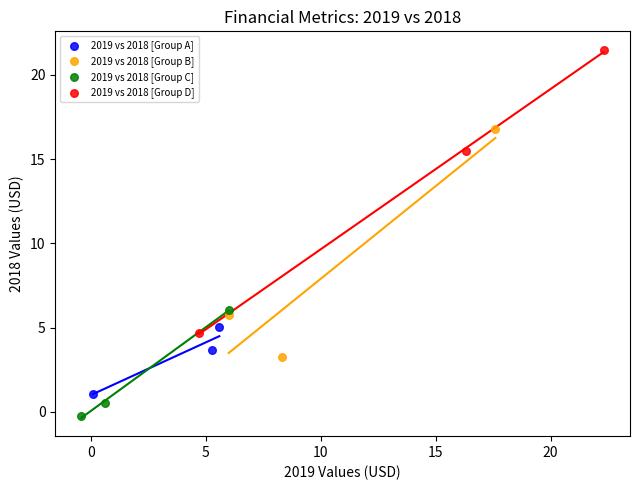

Which series contains the highest Y value?

2019 vs 2018 [Group D]